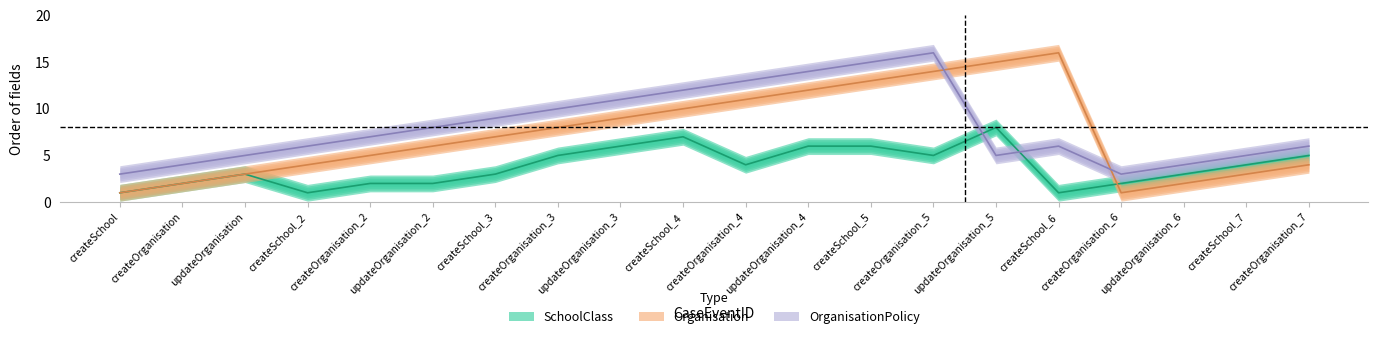

At which label does OrganisationPolicy reach its peak?

createOrganisation_5